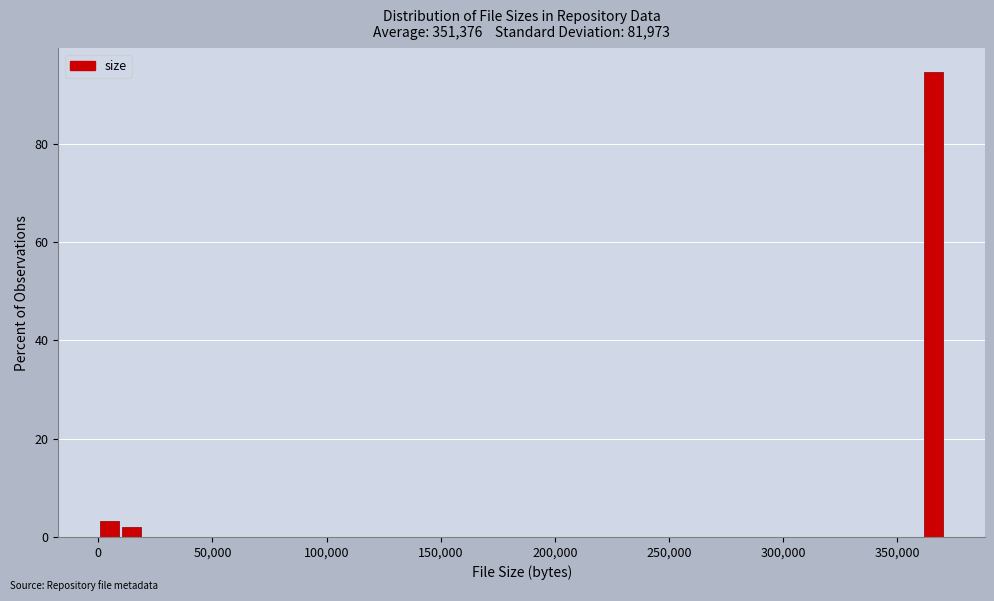

Around what value on the x-axis is the tallest bar? Give the approximate position of its centre, as read against the axis.

365000